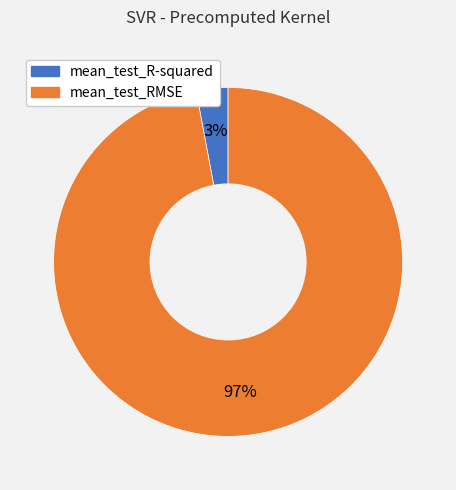

Is there any slice that represents more than half of the pie?

Yes